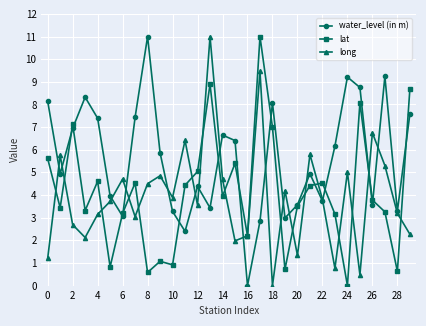

What is the average value of the lat series?

4.1